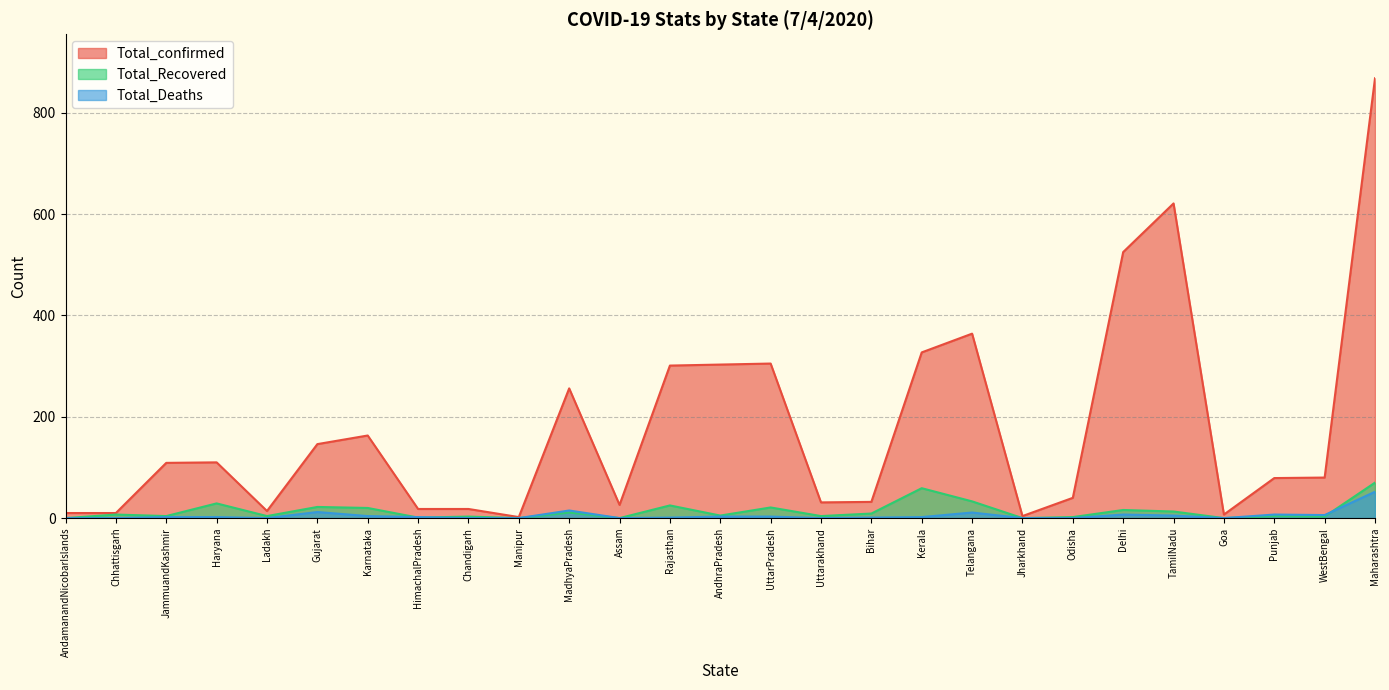

What is the value of the Total_confirmed point at the 16th from the left?

31